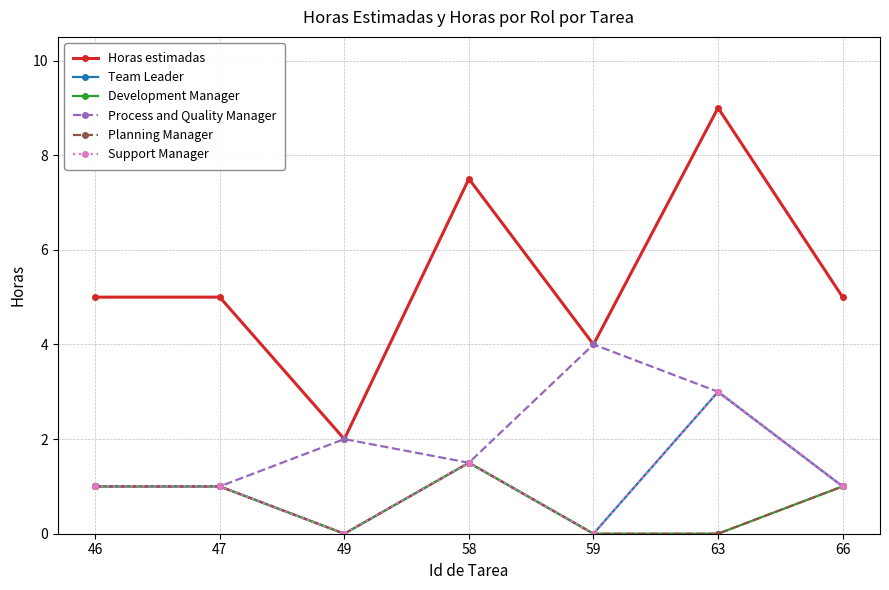

Reading left to right, what are all the values shown in this chart?

Horas estimadas: 46=5.0	47=5.0	49=2.0	58=7.5	59=4.0	63=9.0	66=5.0
Team Leader: 46=1.0	47=1.0	49=0.0	58=1.5	59=0.0	63=3.0	66=1.0
Development Manager: 46=1.0	47=1.0	49=0.0	58=1.5	59=0.0	63=0.0	66=1.0
Process and Quality Manager: 46=1.0	47=1.0	49=2.0	58=1.5	59=4.0	63=3.0	66=1.0
Planning Manager: 46=1.0	47=1.0	49=0.0	58=1.5	59=0.0	63=0.0	66=1.0
Support Manager: 46=1.0	47=1.0	49=0.0	58=1.5	59=0.0	63=3.0	66=1.0